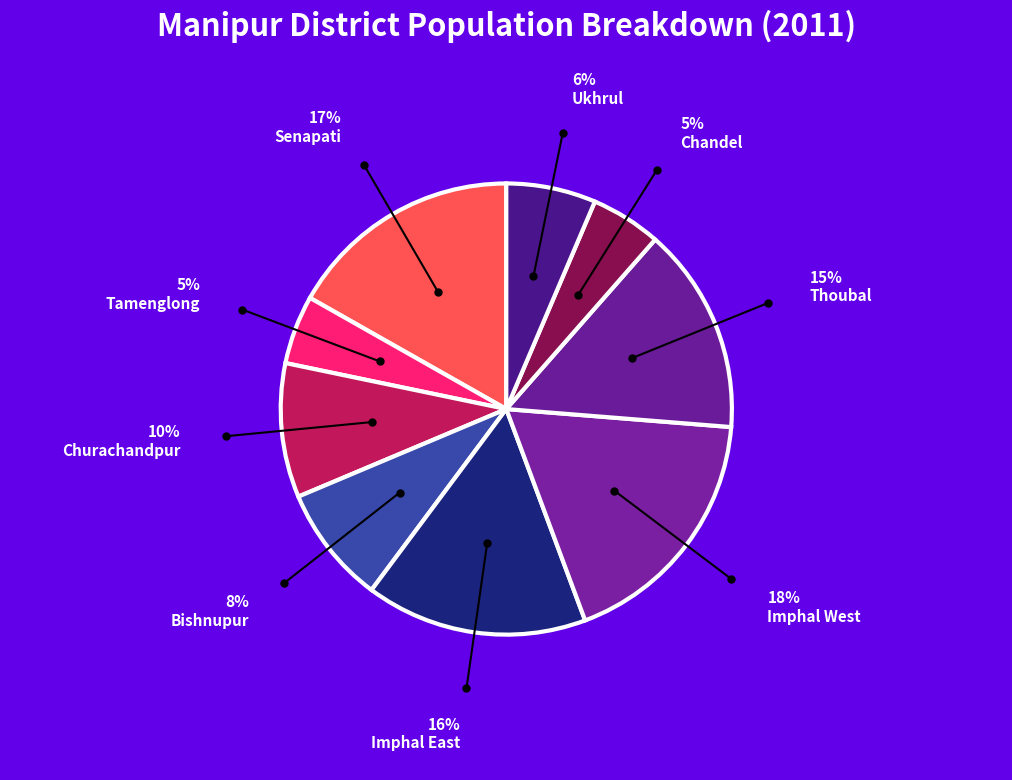

Which category has the biggest portion of the pie?

Imphal West